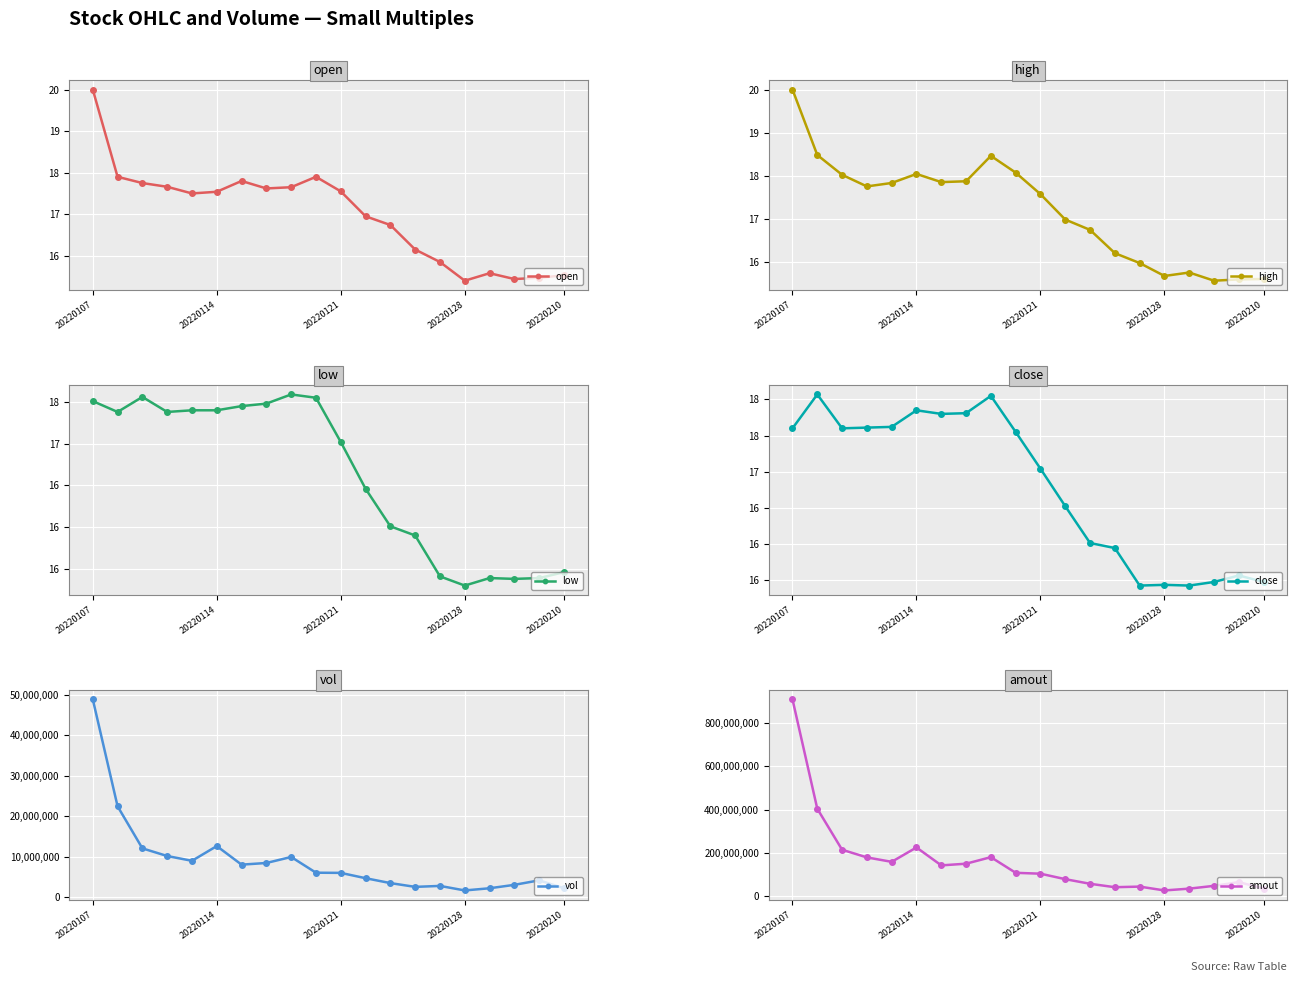

True or false: open has more than 2 points higher than both neighbors.

True